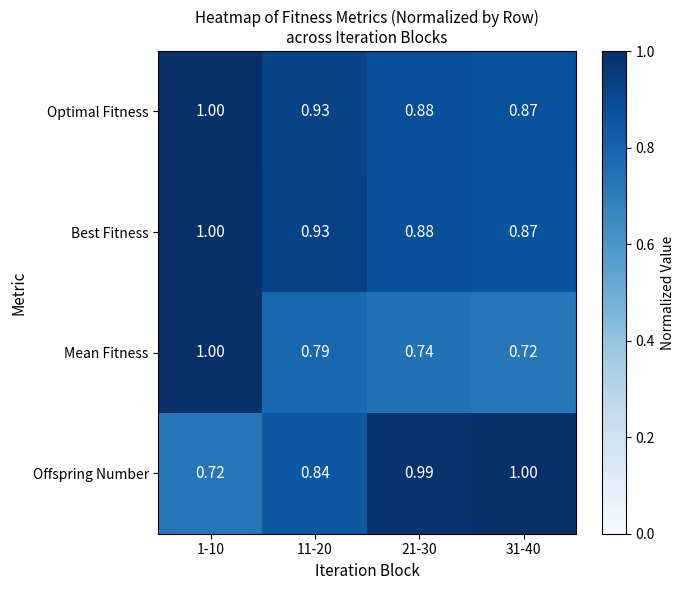

Is the value of Optimal Fitness at 11-20 greater than the value of Offspring Number at 11-20?

Yes